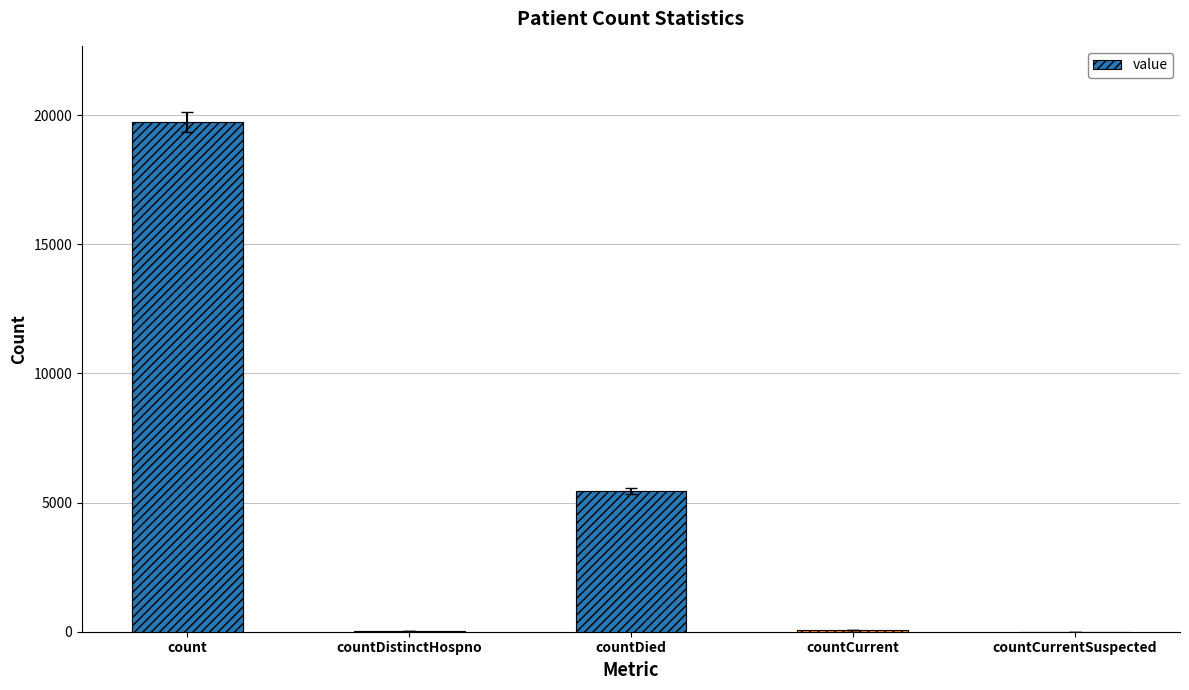

What is the greatest value displayed?

19727